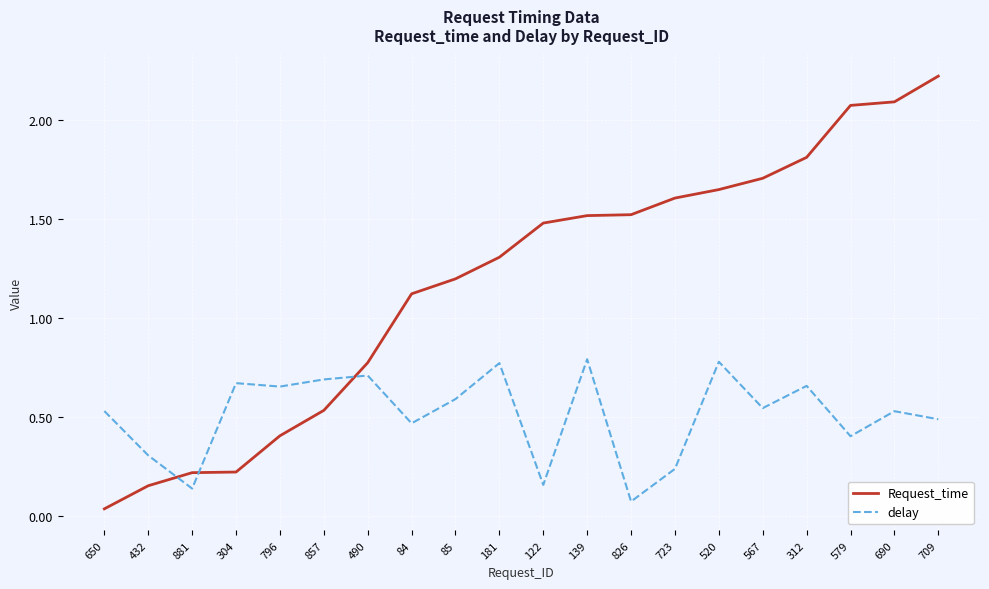

Is the value of Request_time at 579 greater than the value of delay at 650?

Yes